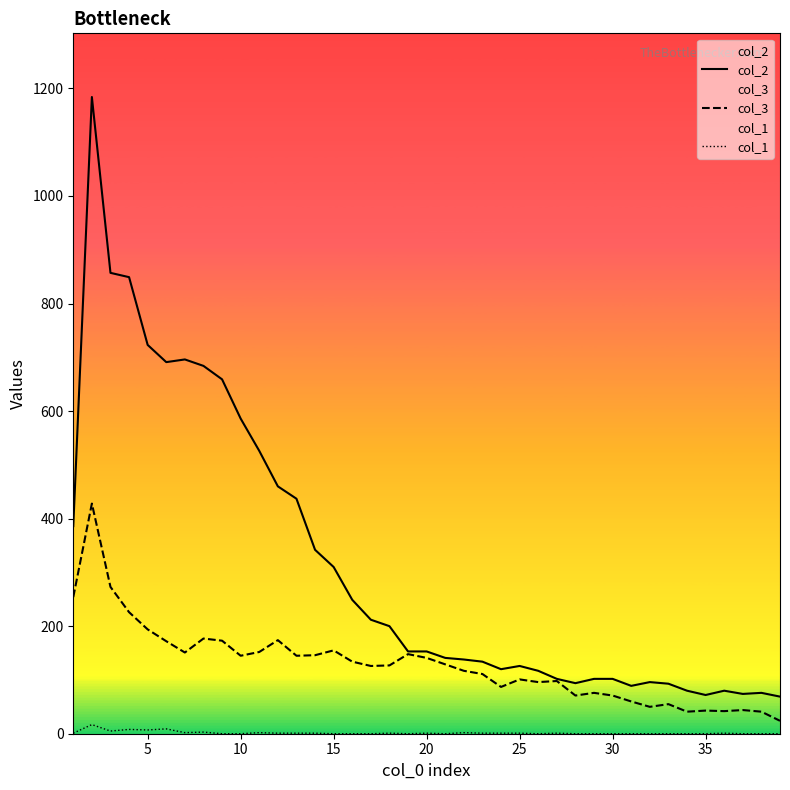

What is the difference between the maximum and minimum values in the col_3 series?

404